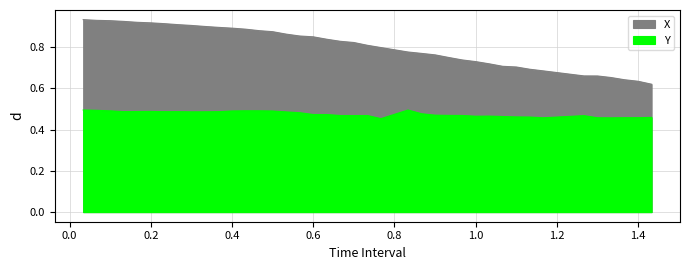

What is the sum of all X values?

32.1